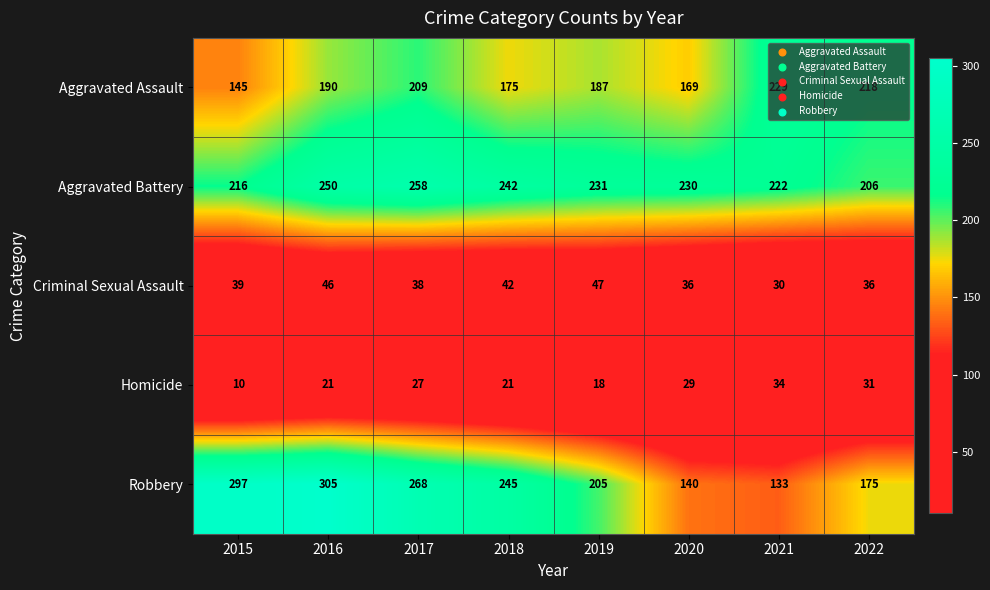

True or false: Aggravated Battery has a value of 250 at 2016.

True